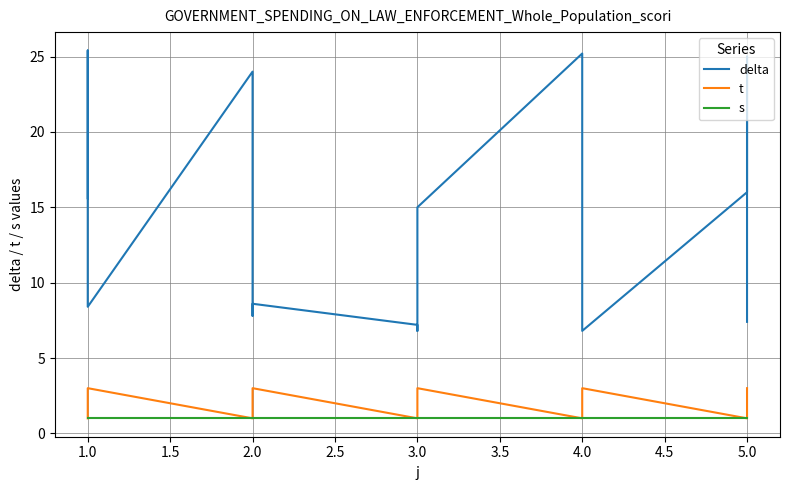

Reading left to right, list all the values displayed in this chart.

delta: 15.6	25.4	8.4	24.0	7.8	8.6	7.2	6.8	15.0	25.2	8.2	6.8	16.0	25.0	7.4
t: 1.0	2.0	3.0	1.0	2.0	3.0	1.0	2.0	3.0	1.0	2.0	3.0	1.0	2.0	3.0
s: 1.0	1.0	1.0	1.0	1.0	1.0	1.0	1.0	1.0	1.0	1.0	1.0	1.0	1.0	1.0